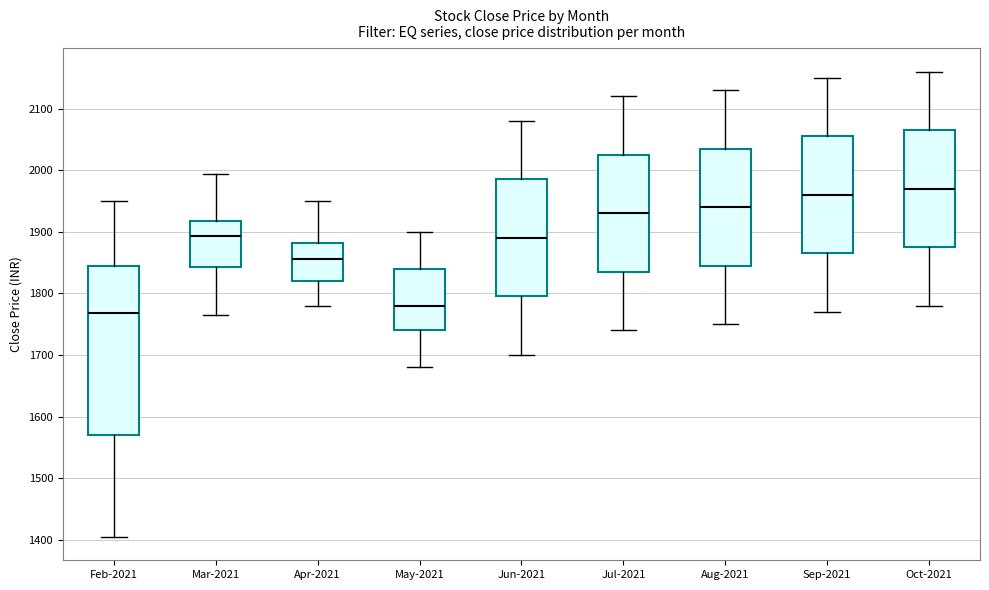

Reading left to right, transcribe this box plot: for each box, give where its median line is, the range the box spans, and where its two whiskers end, as read against the y-axis. The values are not printed on the chart, so give them approximately, as read against the axis.

Feb-2021: median 1770, box 1570 to 1840, whiskers 1400 to 1950
Mar-2021: median 1890, box 1840 to 1920, whiskers 1760 to 1990
Apr-2021: median 1860, box 1820 to 1880, whiskers 1780 to 1950
May-2021: median 1780, box 1740 to 1840, whiskers 1680 to 1900
Jun-2021: median 1890, box 1800 to 1990, whiskers 1700 to 2080
Jul-2021: median 1930, box 1840 to 2030, whiskers 1740 to 2120
Aug-2021: median 1940, box 1850 to 2040, whiskers 1750 to 2130
Sep-2021: median 1960, box 1870 to 2060, whiskers 1770 to 2150
Oct-2021: median 1970, box 1880 to 2070, whiskers 1780 to 2160